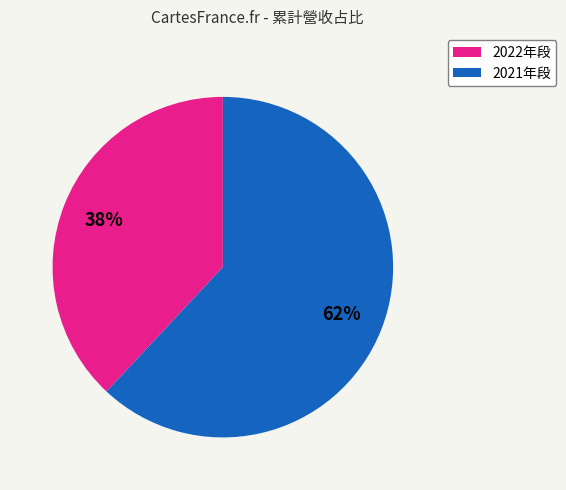

Is there any slice that represents more than half of the pie?

Yes